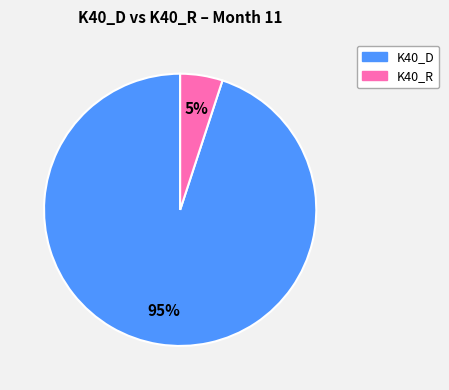

Between K40_R and K40_D, which is larger?

K40_D